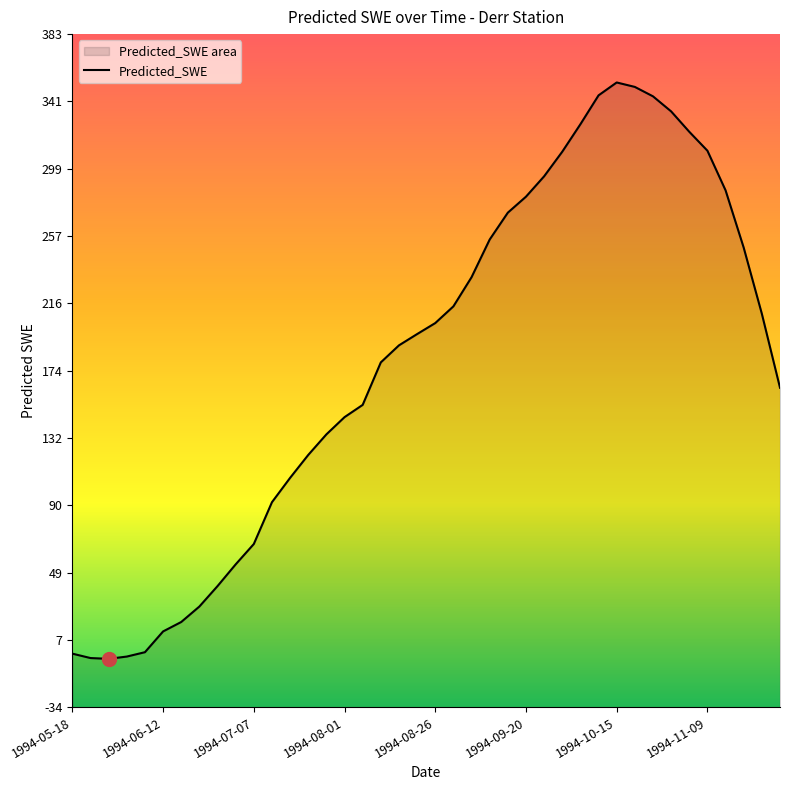

Reading left to right, what are all the values shown in this chart?

1994-05-18=-1.2	1994-05-23=-3.9	1994-05-28=-4.4	1994-06-02=-3.0	1994-06-07=-0.3	1994-06-12=12.6	1994-06-17=18.5	1994-06-22=28.1	1994-06-27=40.7	1994-07-02=54.2	1994-07-07=66.9	1994-07-12=92.8	1994-07-17=107.9	1994-07-22=122.1	1994-07-27=134.9	1994-08-01=145.6	1994-08-06=153.2	1994-08-11=179.5	1994-08-16=190.1	1994-08-21=197.1	1994-08-26=203.9	1994-08-31=214.3	1994-09-05=232.4	1994-09-10=255.7	1994-09-15=272.4	1994-09-20=282.3	1994-09-25=295.0	1994-09-30=310.2	1994-10-05=327.3	1994-10-10=345.2	1994-10-15=353.2	1994-10-20=350.4	1994-10-25=344.6	1994-10-30=335.2	1994-11-04=322.6	1994-11-09=310.8	1994-11-14=286.3	1994-11-19=250.7	1994-11-24=209.7	1994-11-29=163.8